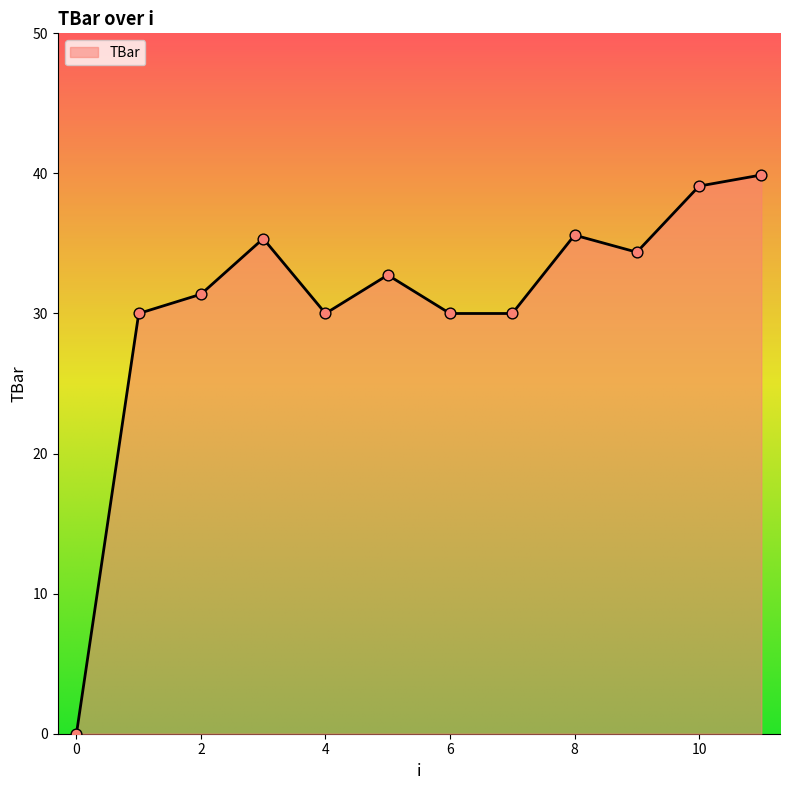

What is the difference between the maximum and minimum values?

39.9